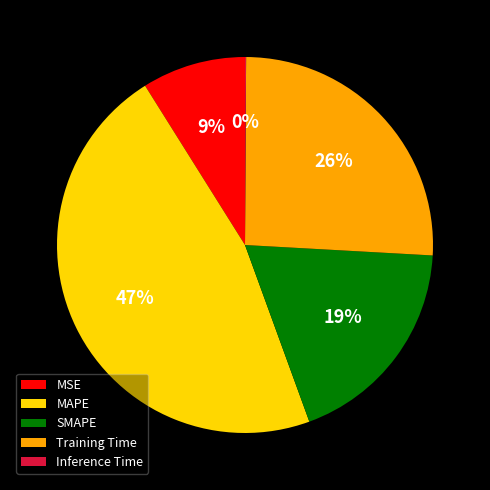

To the nearest percent, what percentage of the pie is Training Time?

26%